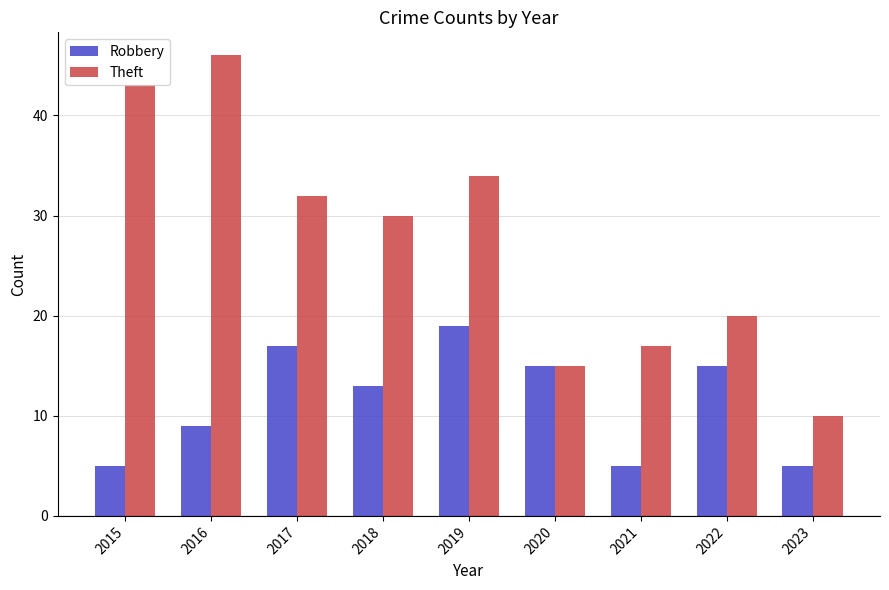

The Robbery series shows 15 at 2020. True or false?

True